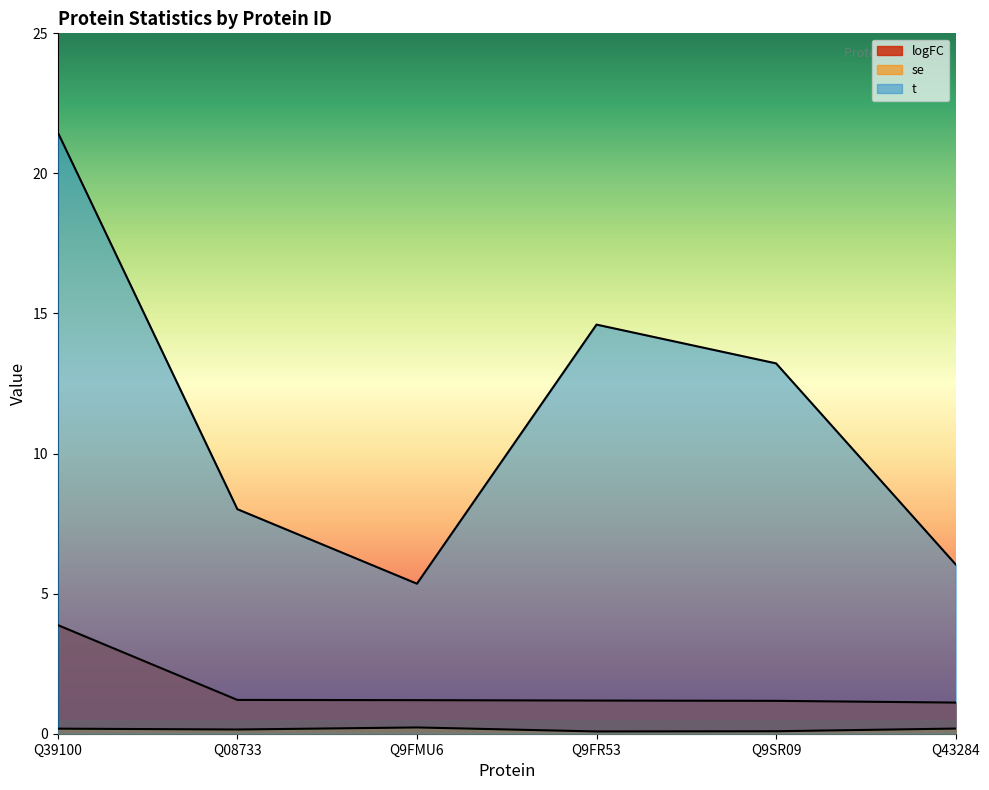

What are all the series names shown in the legend?

logFC, se, t